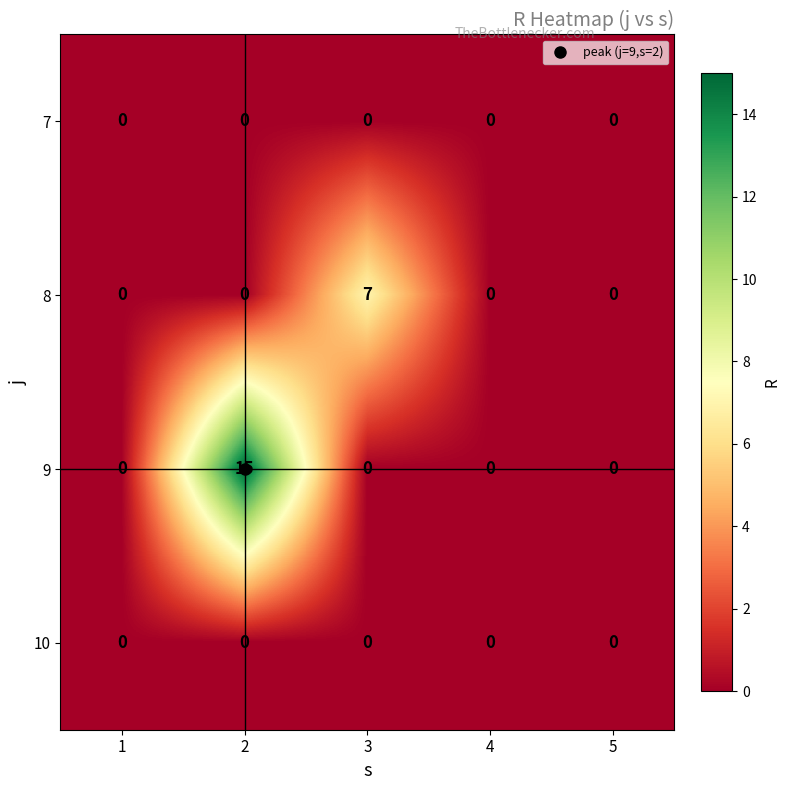

The value of 7 at 4 is 0. True or false?

True